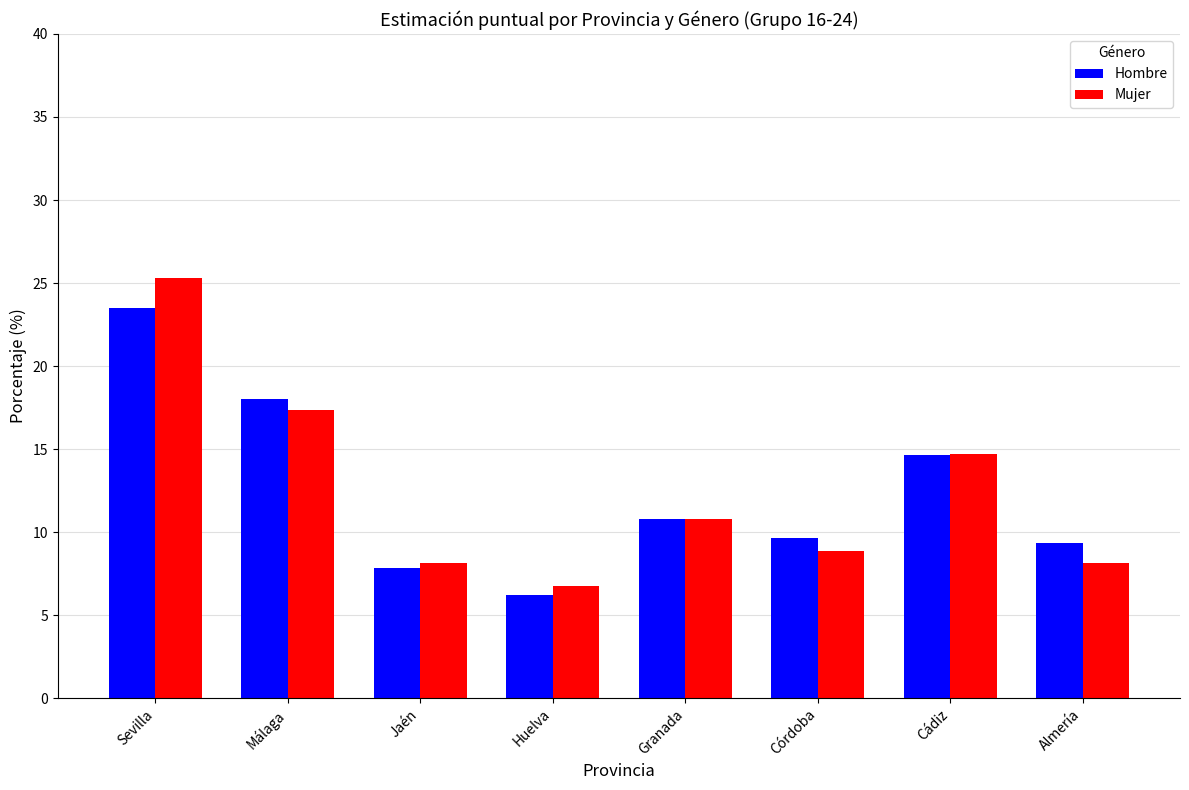

How many values in the Mujer series exceed 10?

4